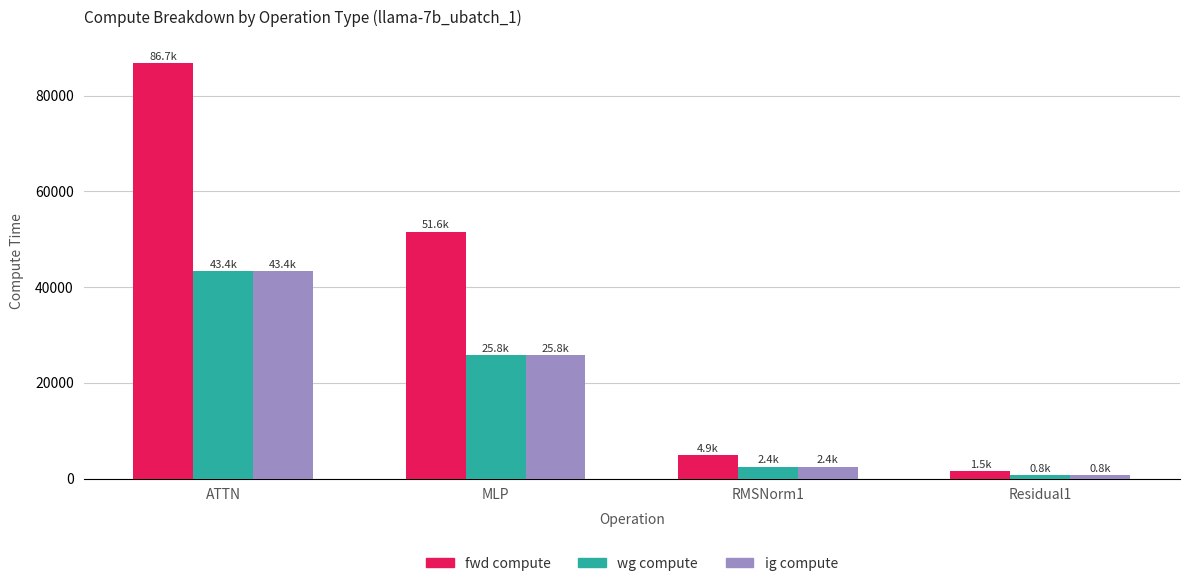

What is the maximum value for wg compute?

43369.6